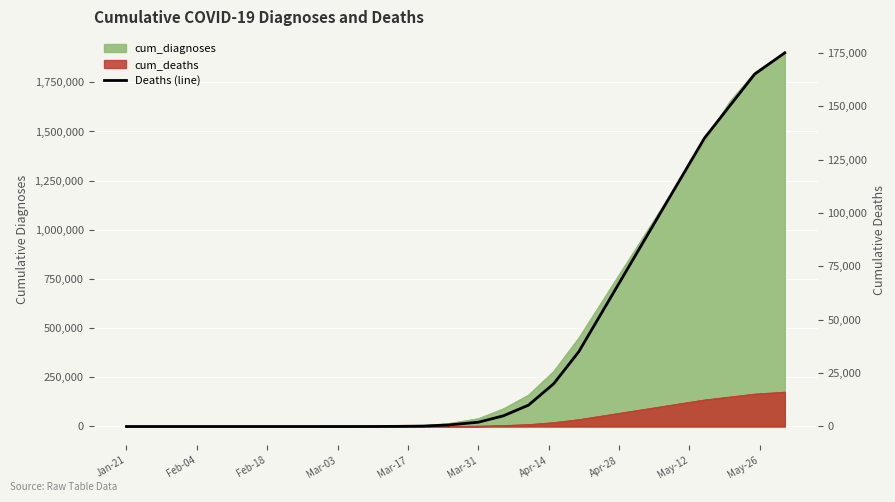

How many lines are shown in the chart?

1